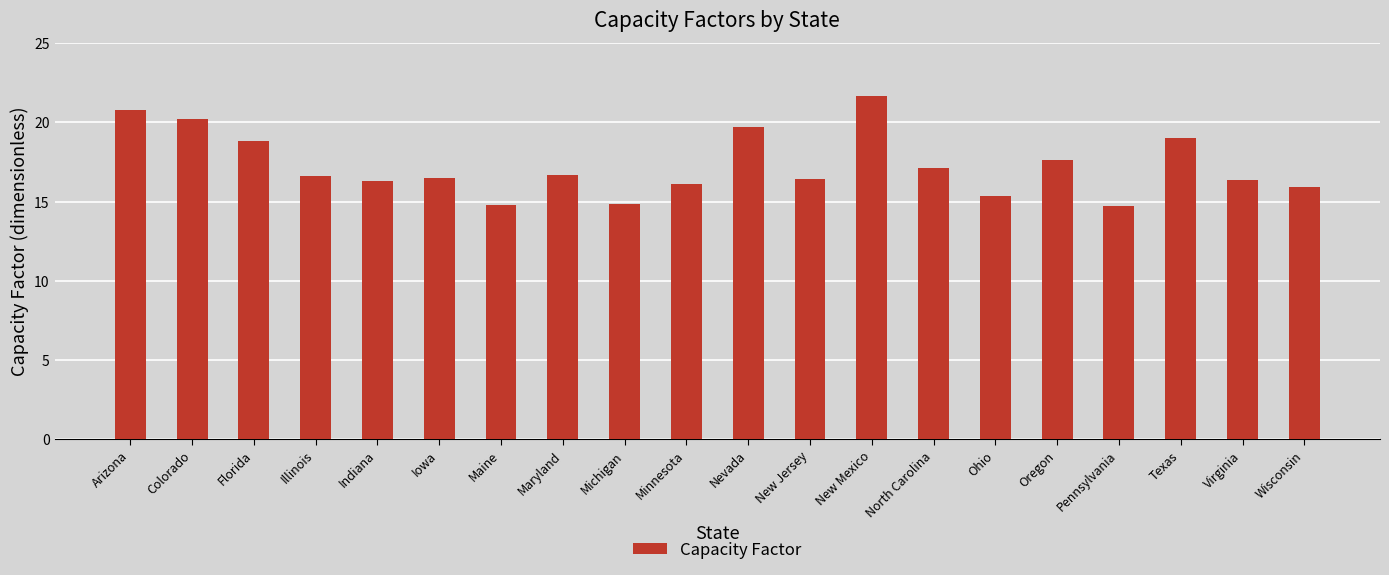

What is the average value?

17.3